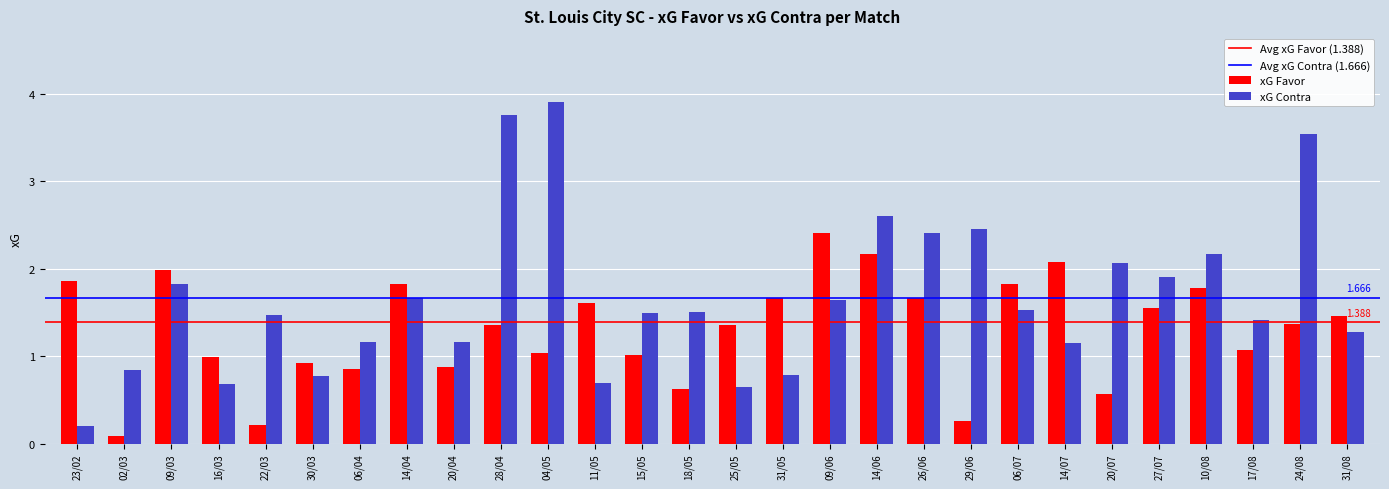

Between 23/02 and 14/07, which series saw the biggest shift?

xG Contra